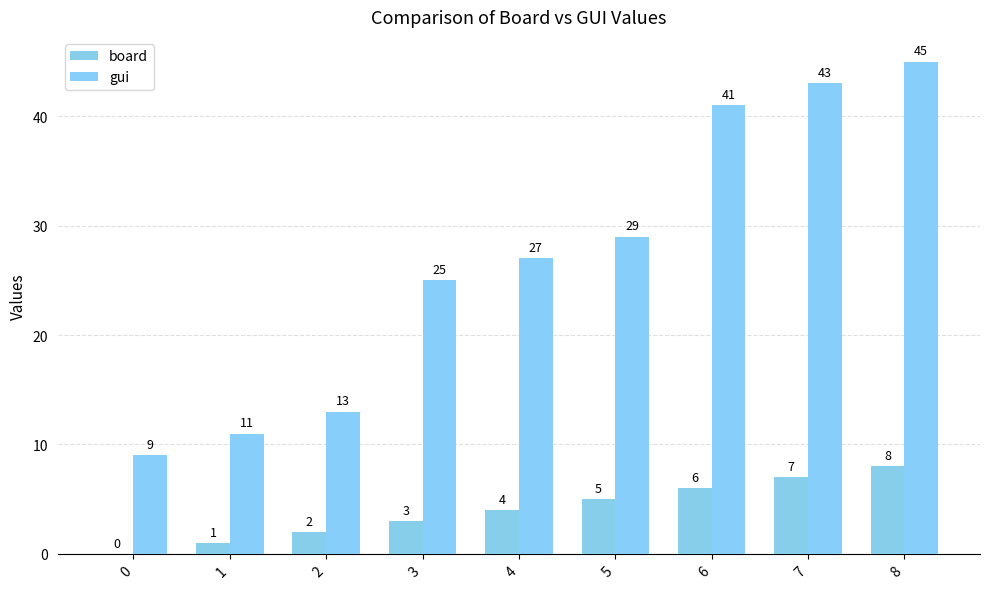

How many distinct data groups are displayed?

2